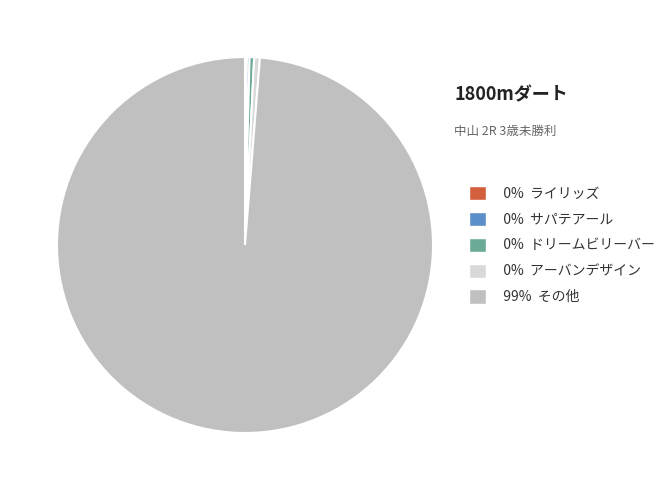

Which slice is the largest?

99% その他